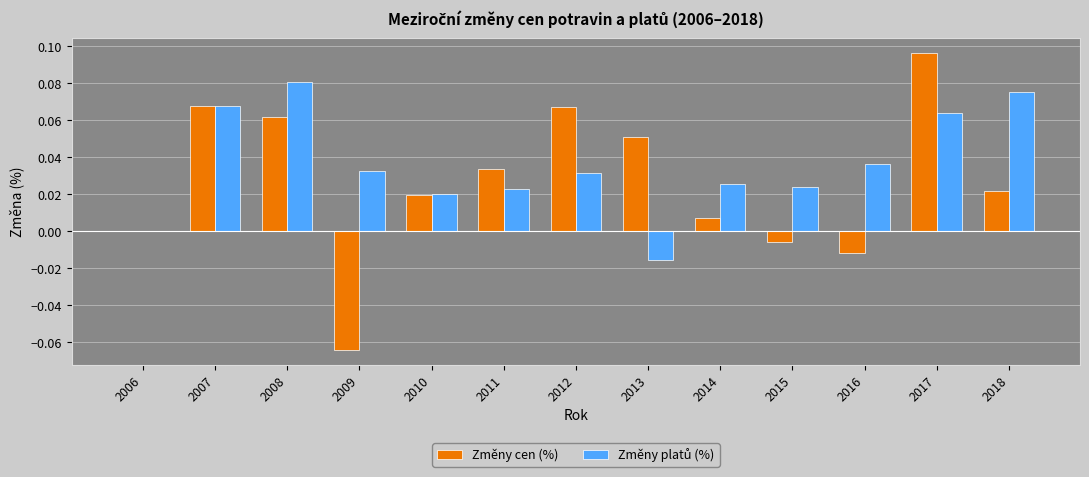

At which label does Změny cen (%) reach its peak?

2017